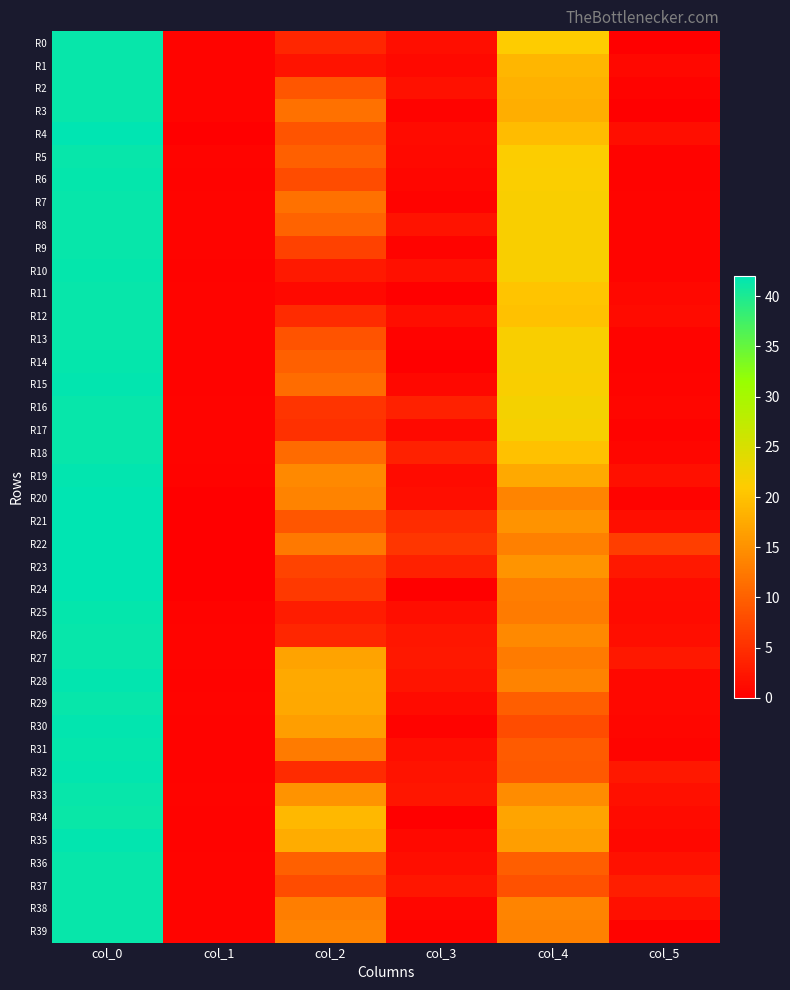

Which series has the largest range (max minus min)?

R4